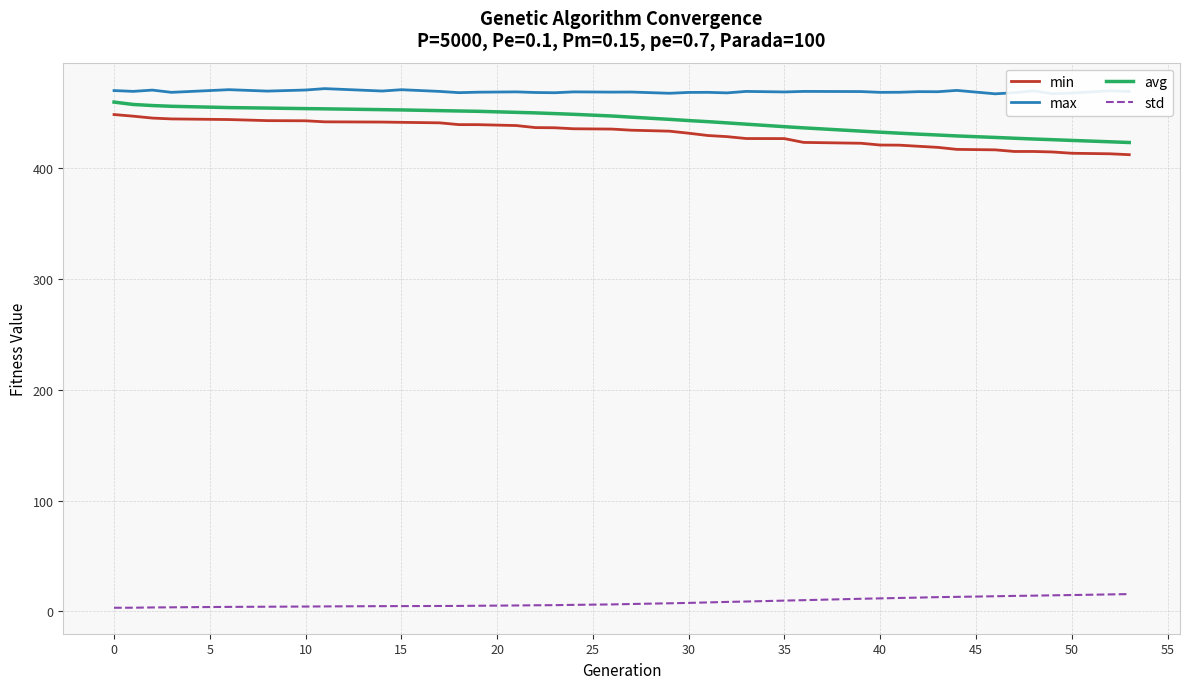

What are all the series names shown in the legend?

min, max, avg, std